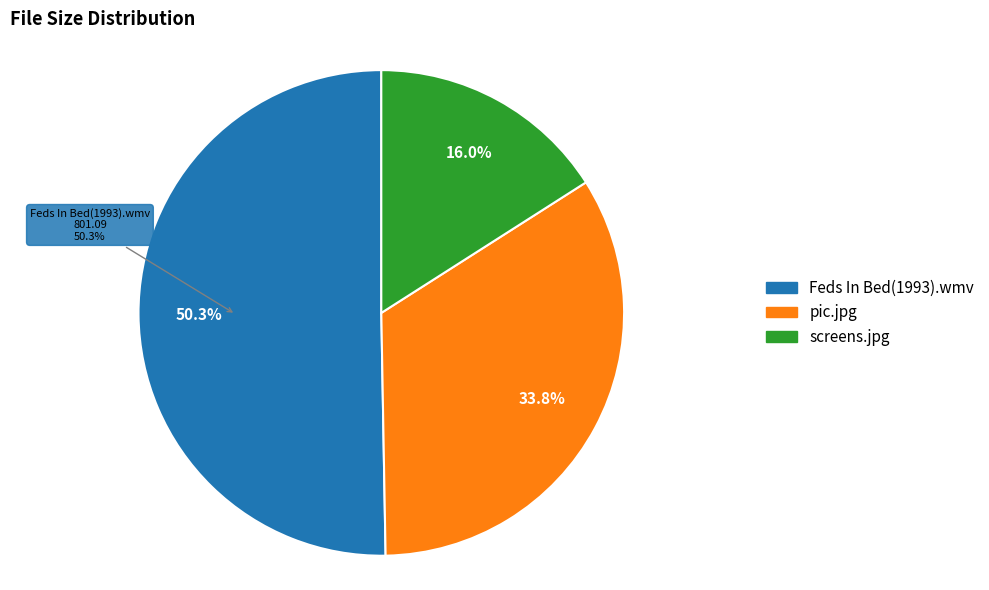

Rank the categories by value from lowest to highest.

screens.jpg, pic.jpg, Feds In Bed(1993).wmv